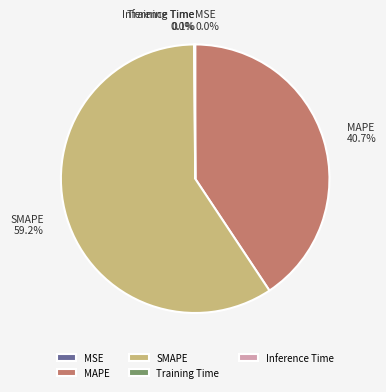

What is the total percentage of MAPE and SMAPE?

99.9%